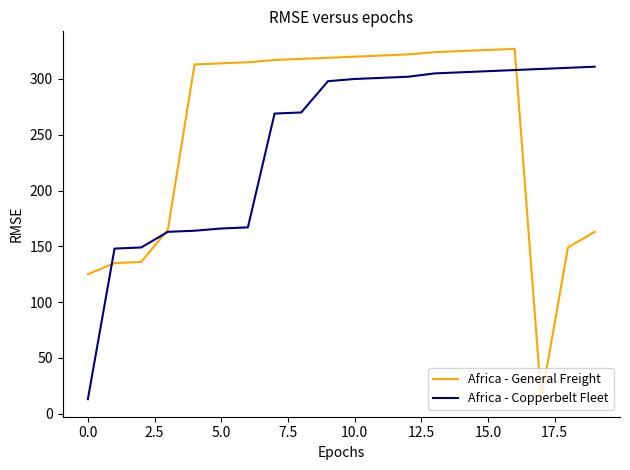

List the series in order of their peak value, highest first.

Africa - General Freight, Africa - Copperbelt Fleet